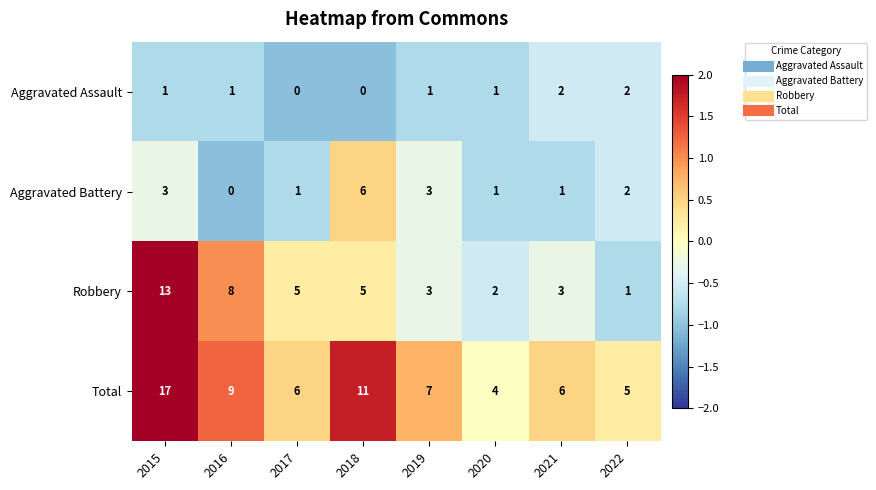

At which category is the sum across all series the highest?

2015